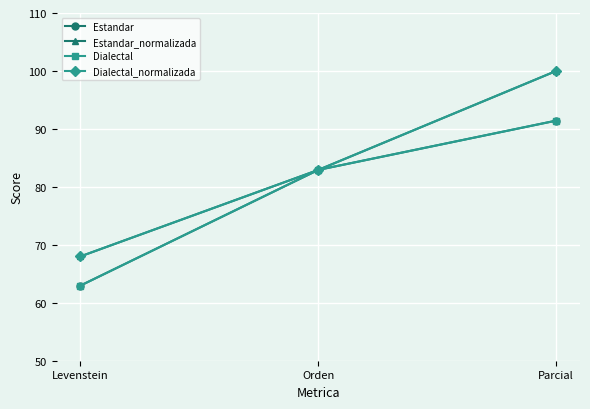

Is this an area chart (filled region under the line)?

No